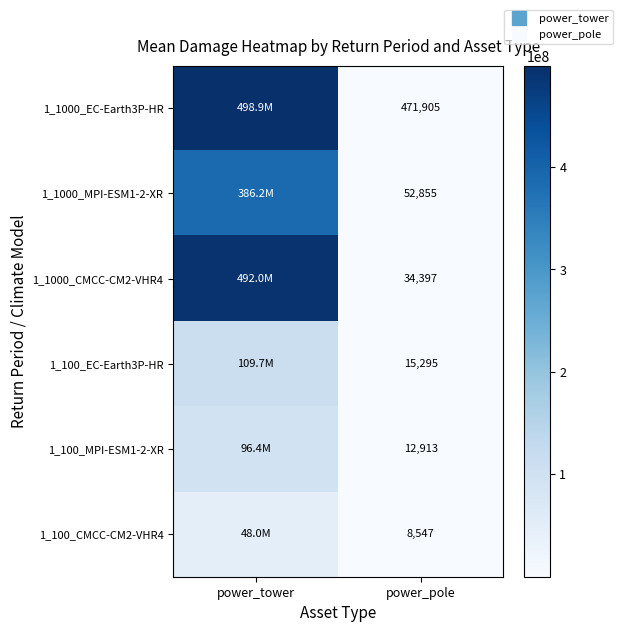

How many data points in 1_1000_EC-Earth3P-HR are less than 498914976?

1